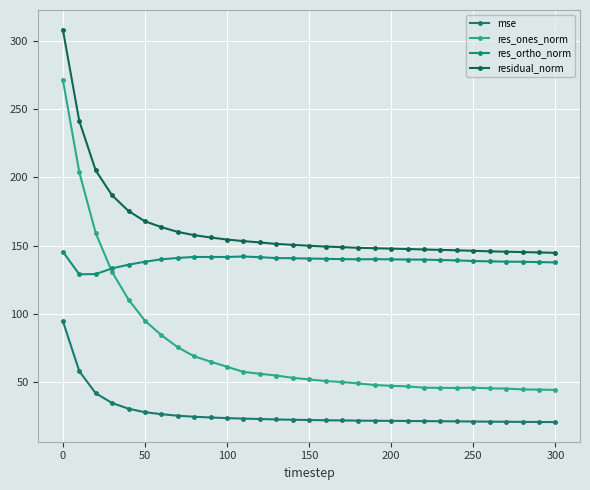

True or false: residual_norm and res_ortho_norm intersect in this chart.

False